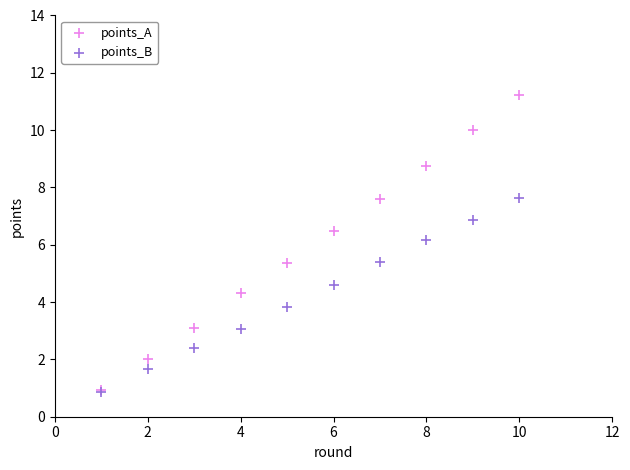

In the points_A series, what Y value is closest to 6?

6.5